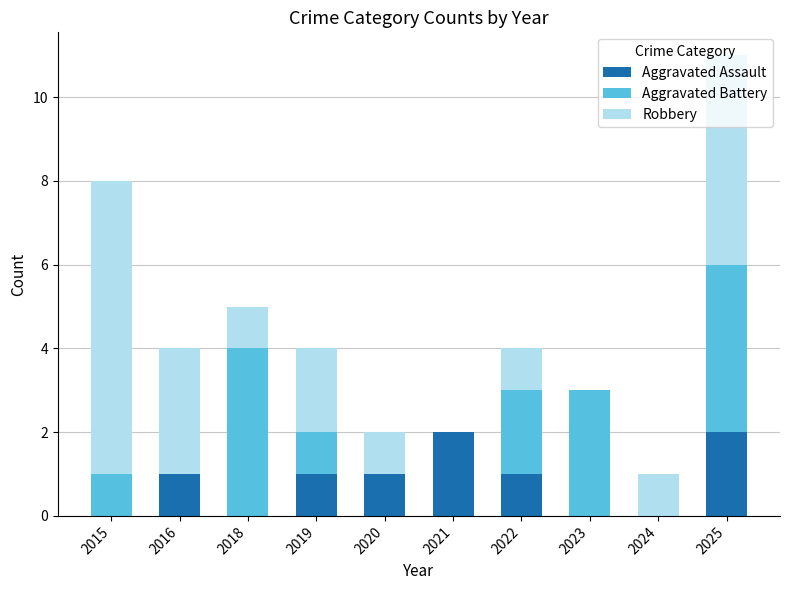

What is the total value across all series at 2022?

4